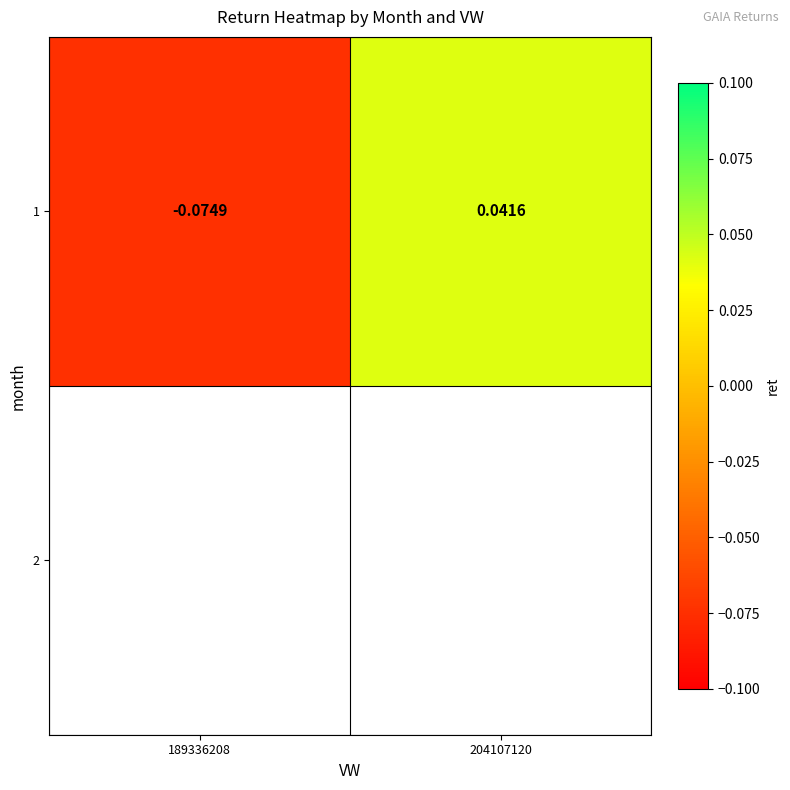

What value does the data have at 189336208?

-0.1